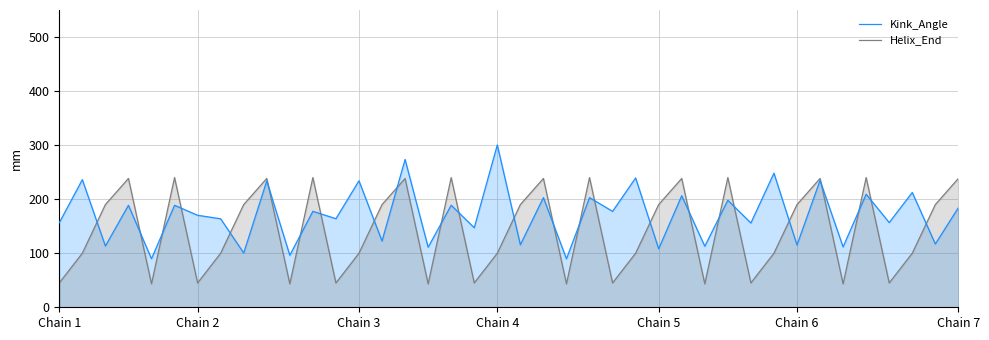

Rank the series by their maximum value, from highest to lowest.

Kink_Angle, Helix_End